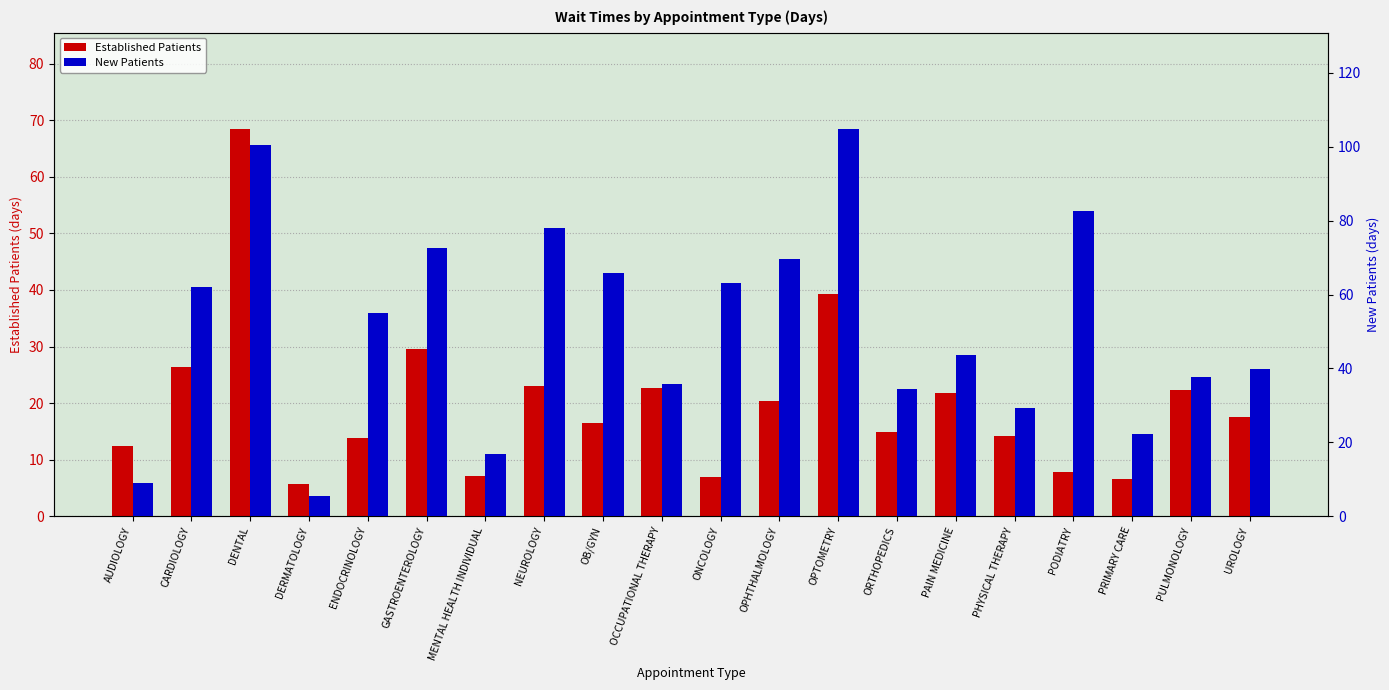

At NEUROLOGY, list the series in order from smallest to largest.

Established Patients, New Patients